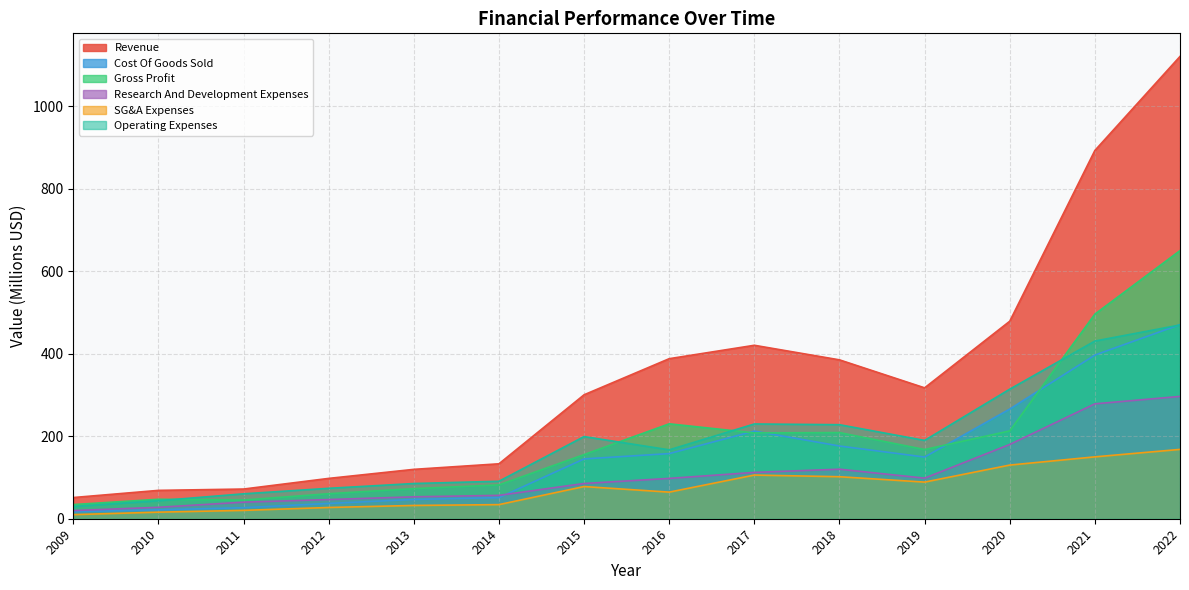

Which label corresponds to the largest value in the chart?

2022